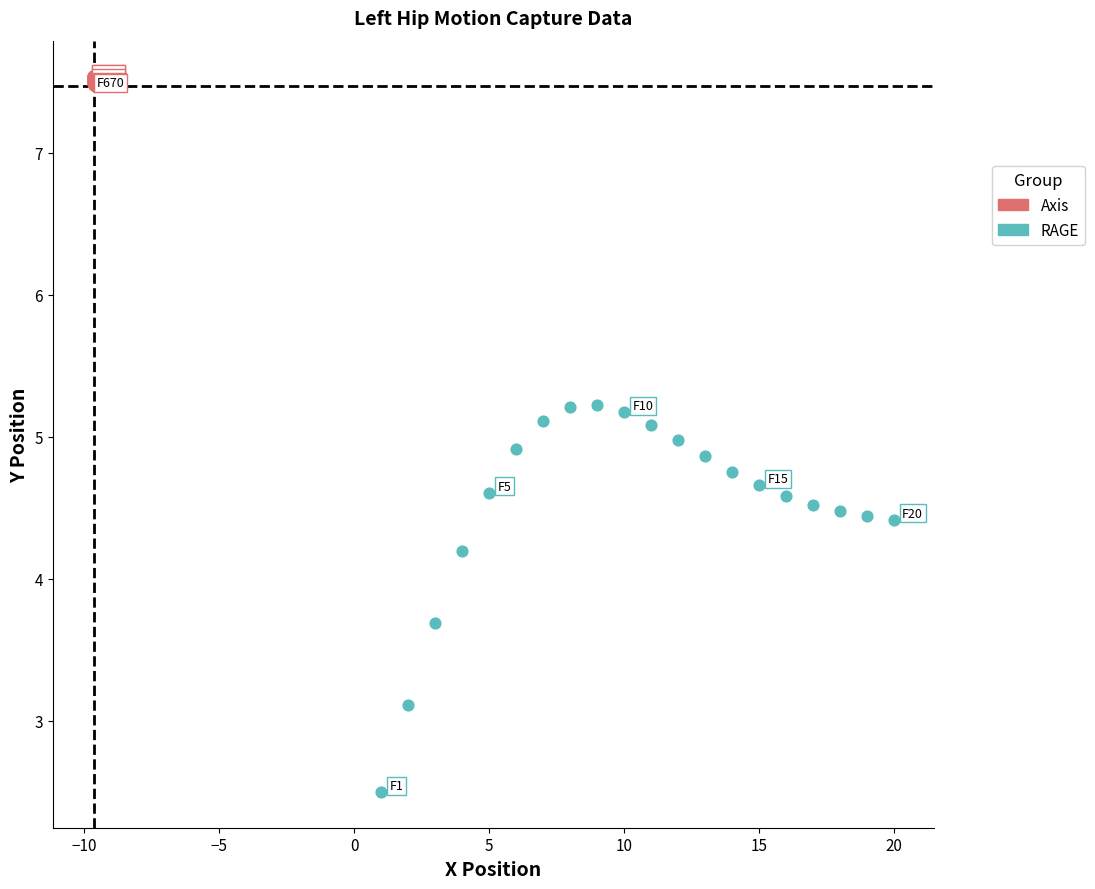

What are all the series names shown in the legend?

Axis, RAGE